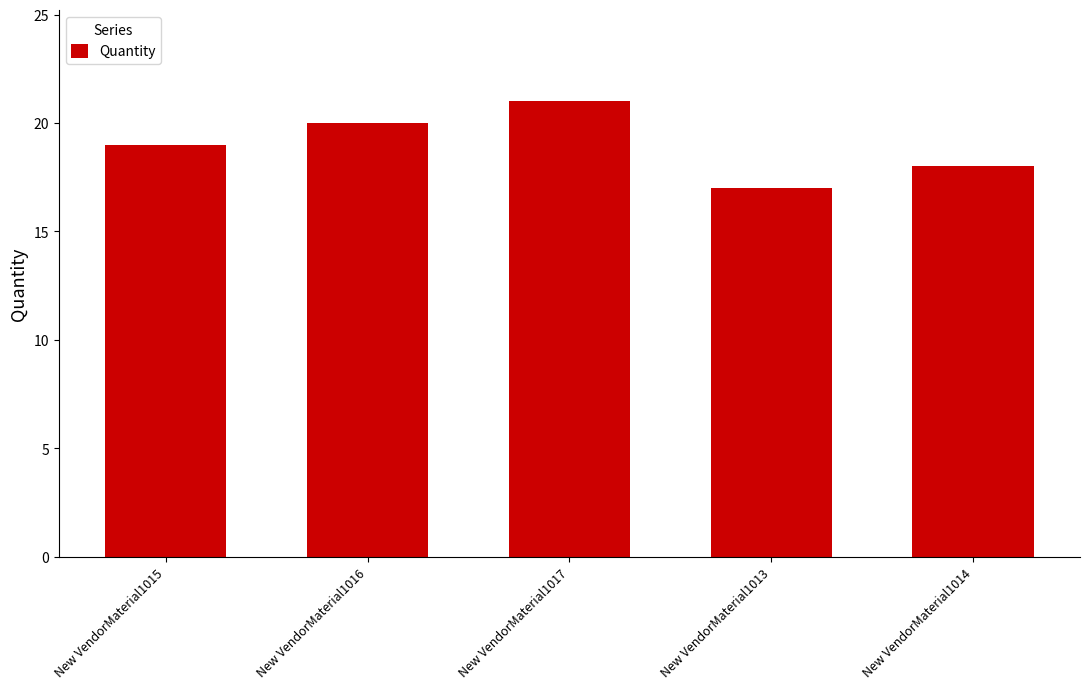

What is the difference between the maximum and minimum values?

4